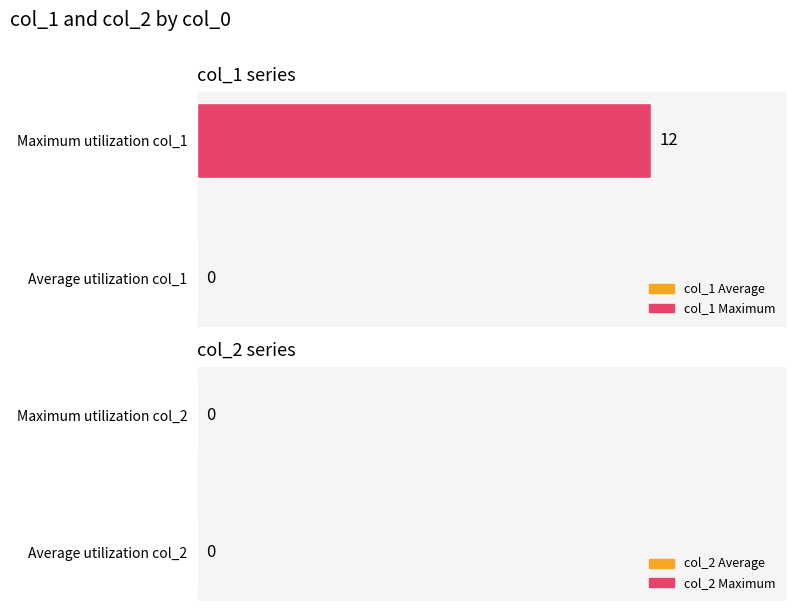

True or false: the data shows 21 at Maximum utilization col_1.

False